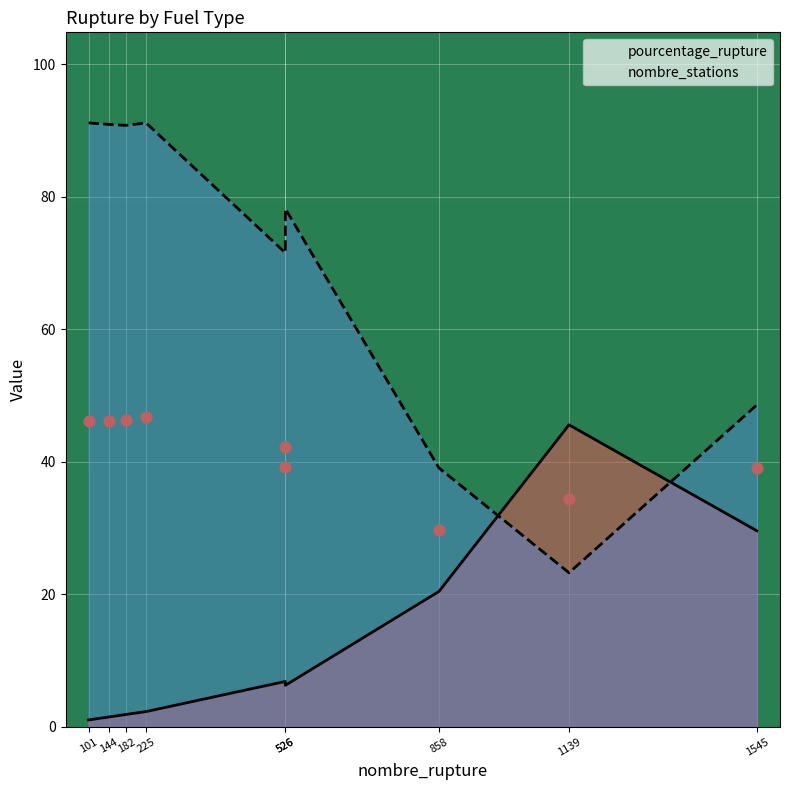

What is the total value across all series at 858?

59.5